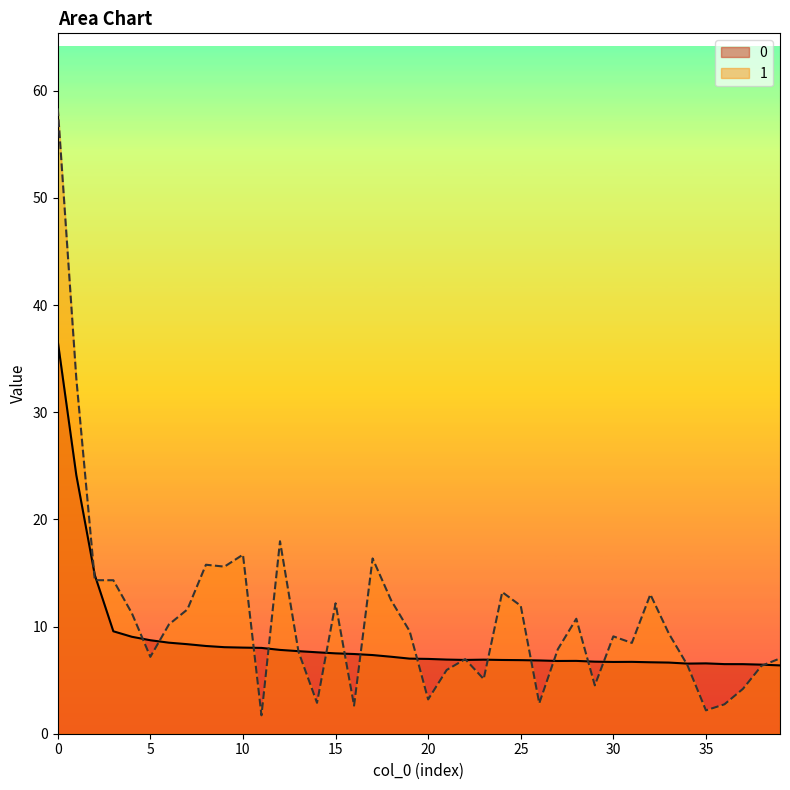

Reading left to right, what are all the values shown in this chart?

0: 36.6	24.1	14.8	9.6	9.0	8.7	8.5	8.4	8.2	8.1	8.0	8.0	7.8	7.7	7.6	7.5	7.4	7.3	7.2	7.0	7.0	6.9	6.9	6.9	6.9	6.9	6.8	6.8	6.8	6.7	6.7	6.7	6.7	6.6	6.5	6.6	6.5	6.5	6.4	6.4
1: 58.4	33.2	14.3	14.3	11.2	7.2	10.2	11.6	15.8	15.6	16.7	1.7	18.0	7.6	2.9	12.2	2.6	16.4	12.5	9.6	3.2	5.9	7.0	5.1	13.2	11.9	2.8	7.9	10.7	4.5	9.1	8.5	13.0	9.3	6.4	2.2	2.7	4.2	6.3	7.0